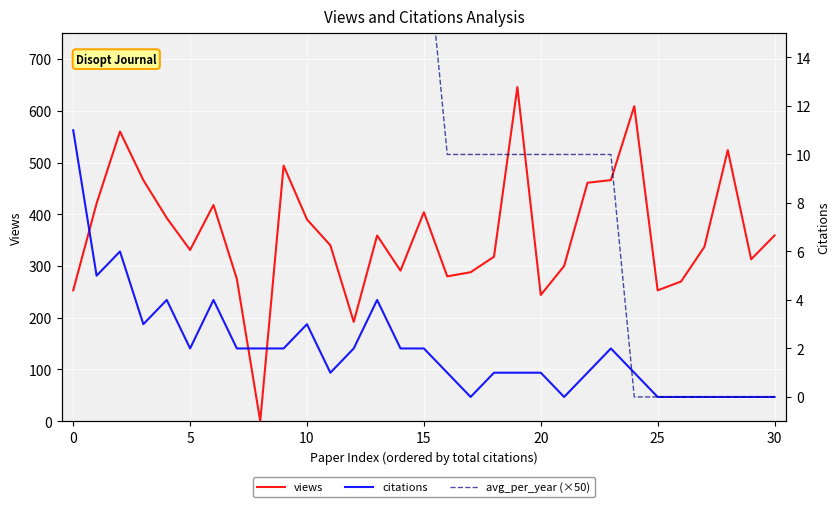

List the series in order of their peak value, lowest first.

citations, avg_per_year (×50), views